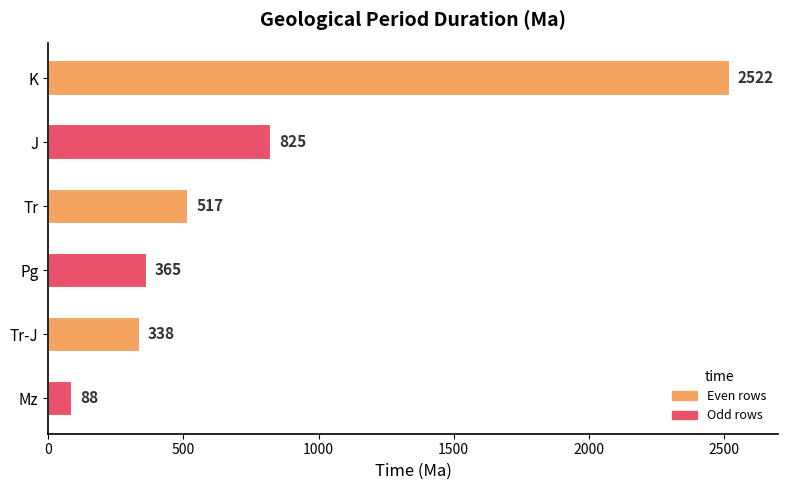

Which label corresponds to the smallest value in the chart?

Mz